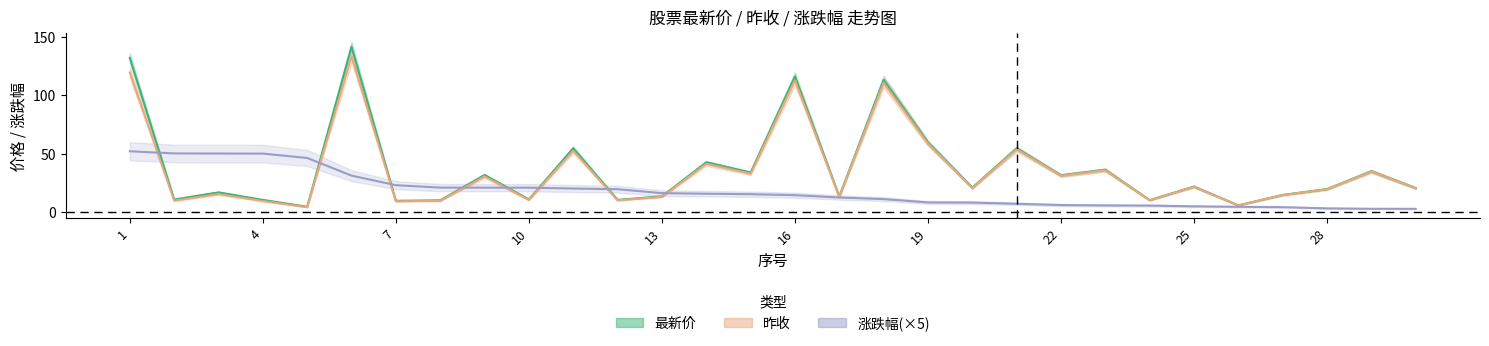

What is the difference between the maximum and minimum values in the 最新价 series?

137.0